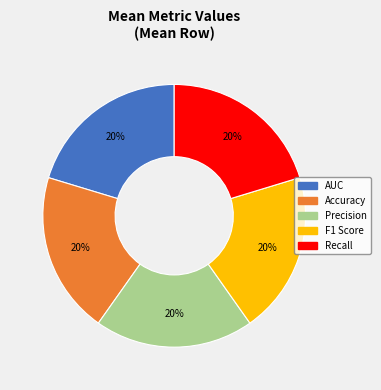

Does any single category account for the majority?

No